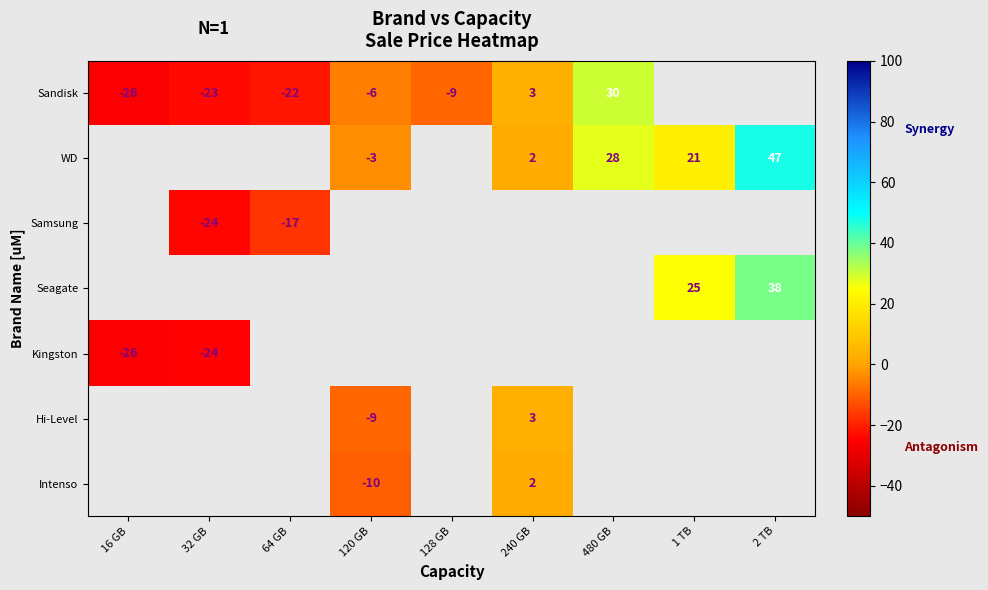

Which label corresponds to the smallest value in the chart?

16 GB